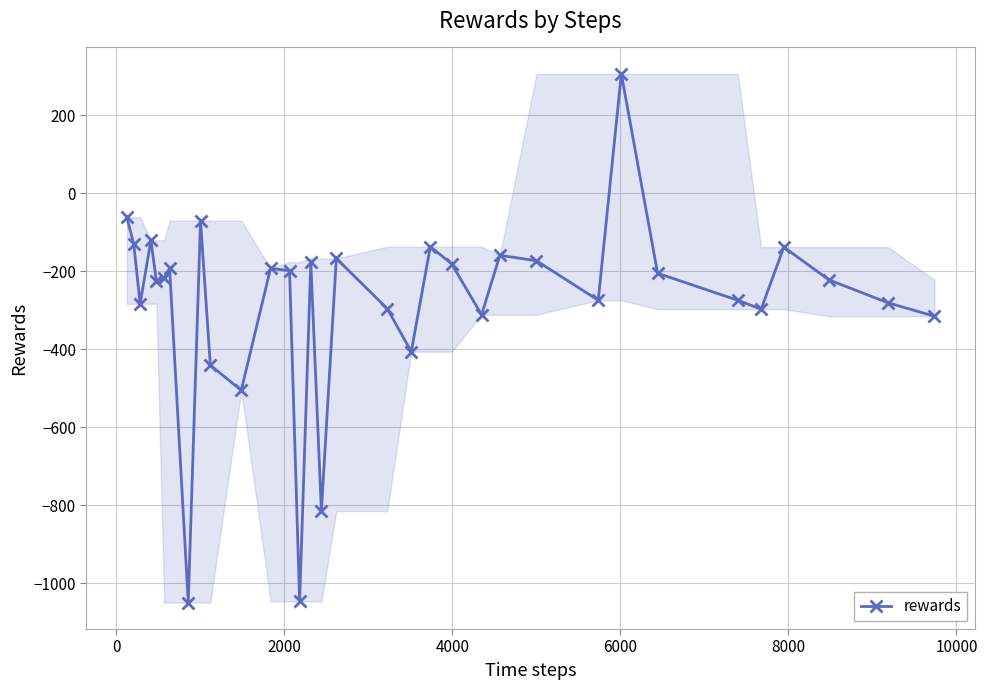

What is the average value?

-280.9